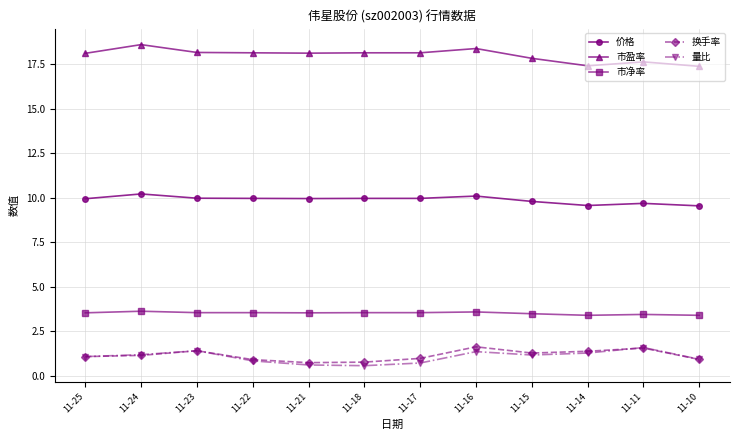

What is the lowest value of the 价格 series?

9.6